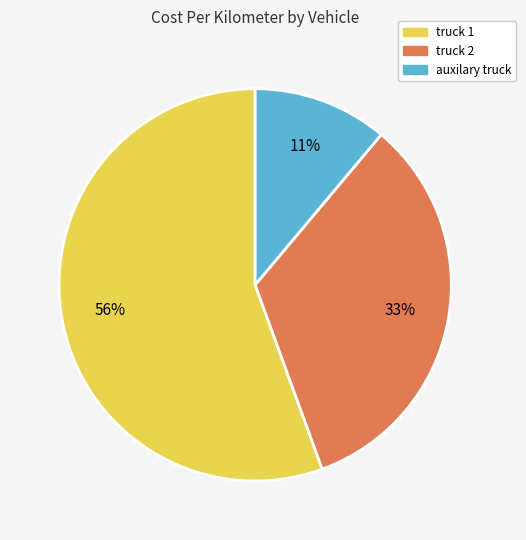

How many slices are in this pie chart?

3